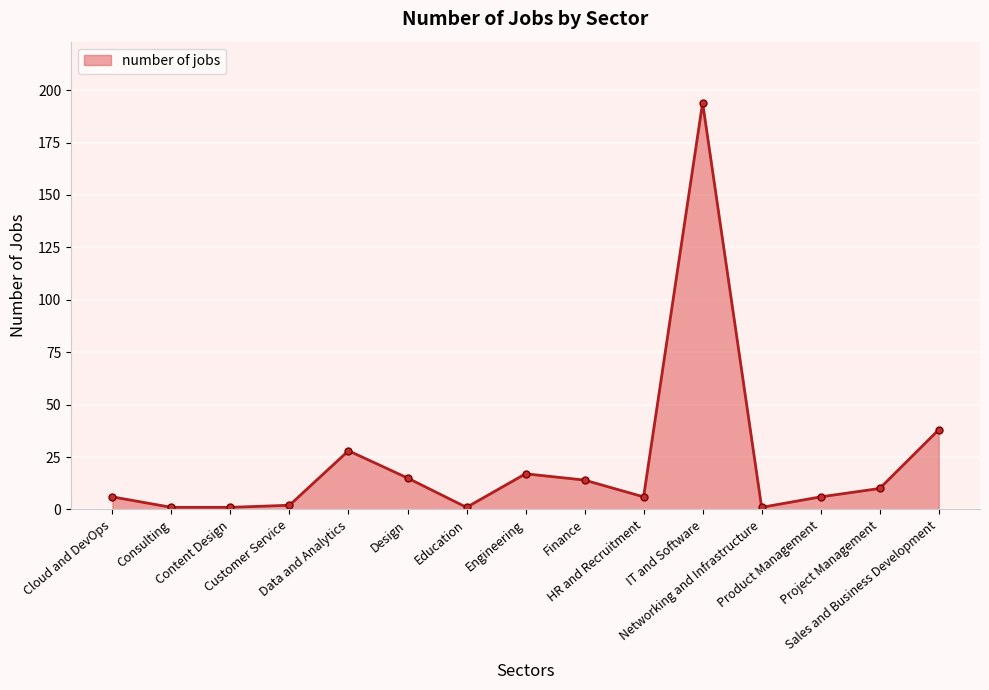

True or false: the data has more than 0 interior local peaks.

True